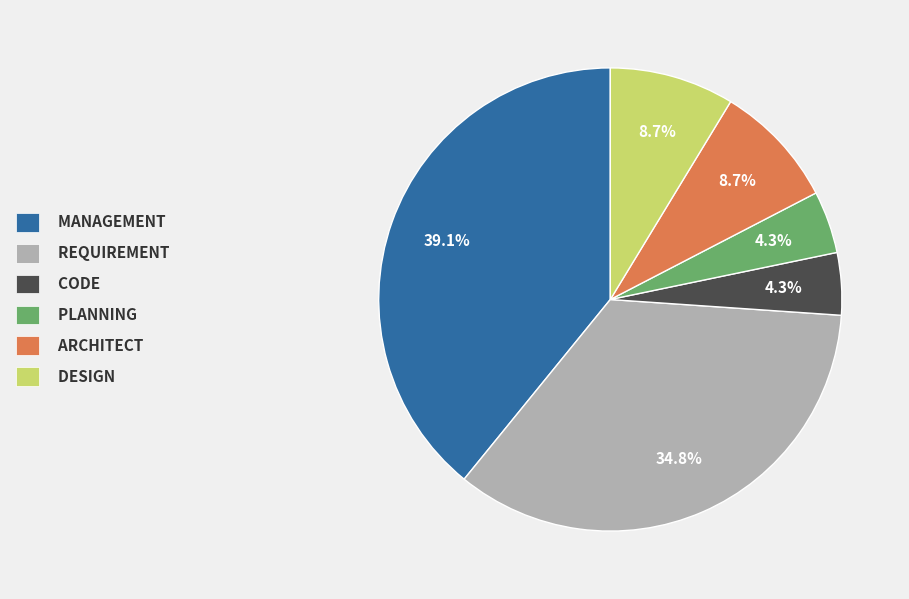

Is the sum of REQUIREMENT and ARCHITECT greater than half?

No